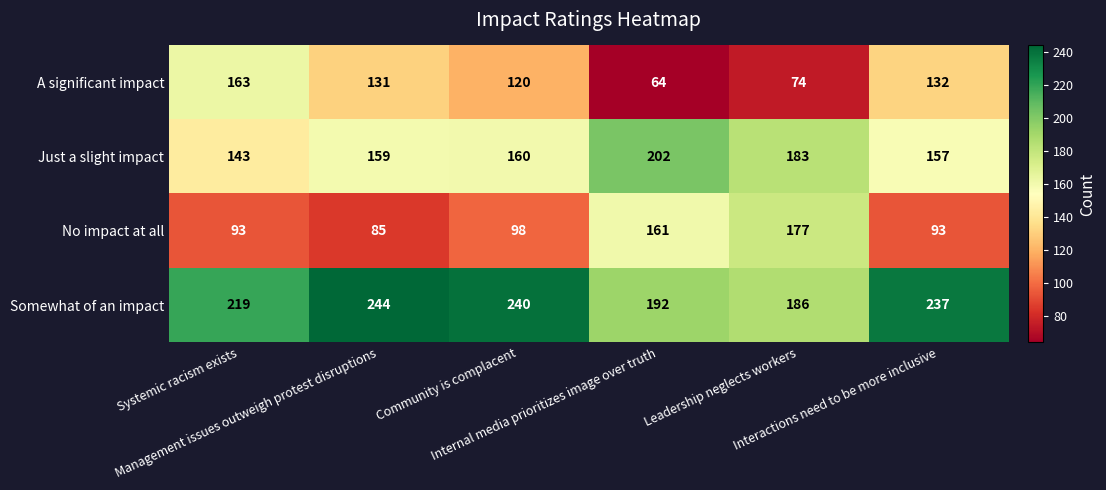

What is the maximum value for A significant impact?

163